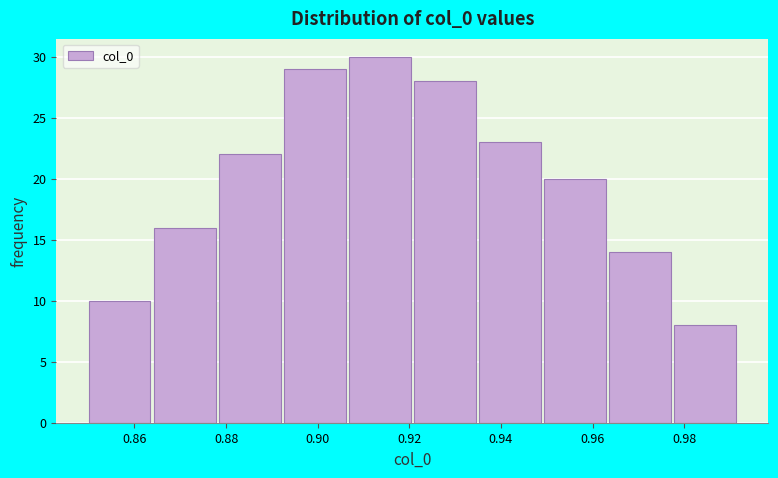

Which range on the x-axis has the tallest bar?

0.906 to 0.922